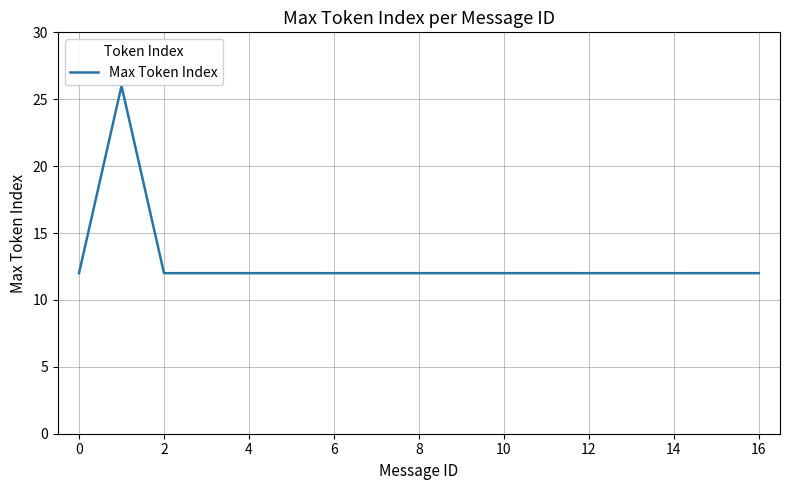

What is the difference between the maximum and minimum values?

14